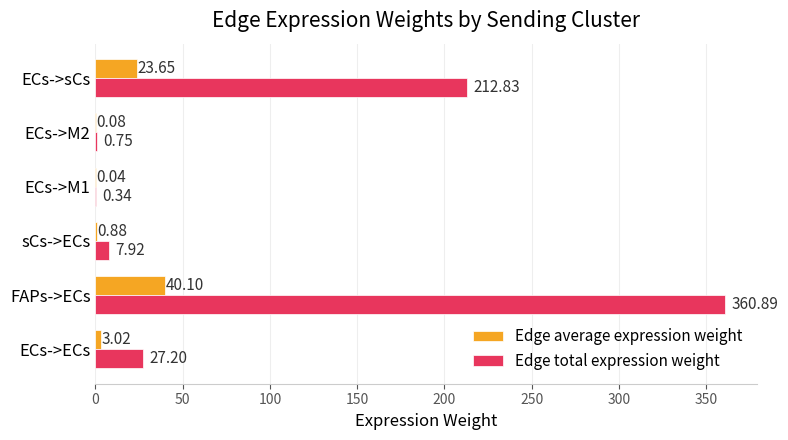

How many values in the Edge average expression weight series exceed 3?

3